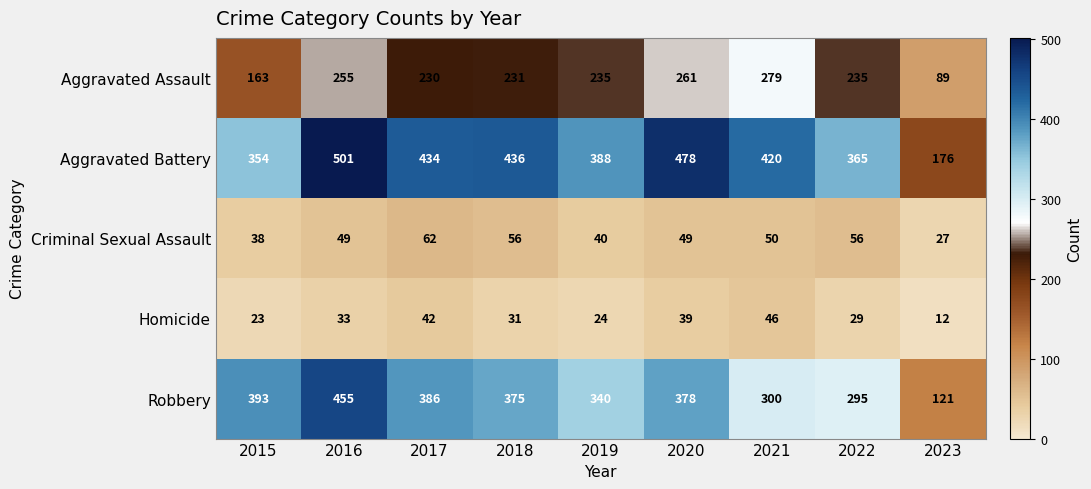

What is the average value of the Criminal Sexual Assault series?

47